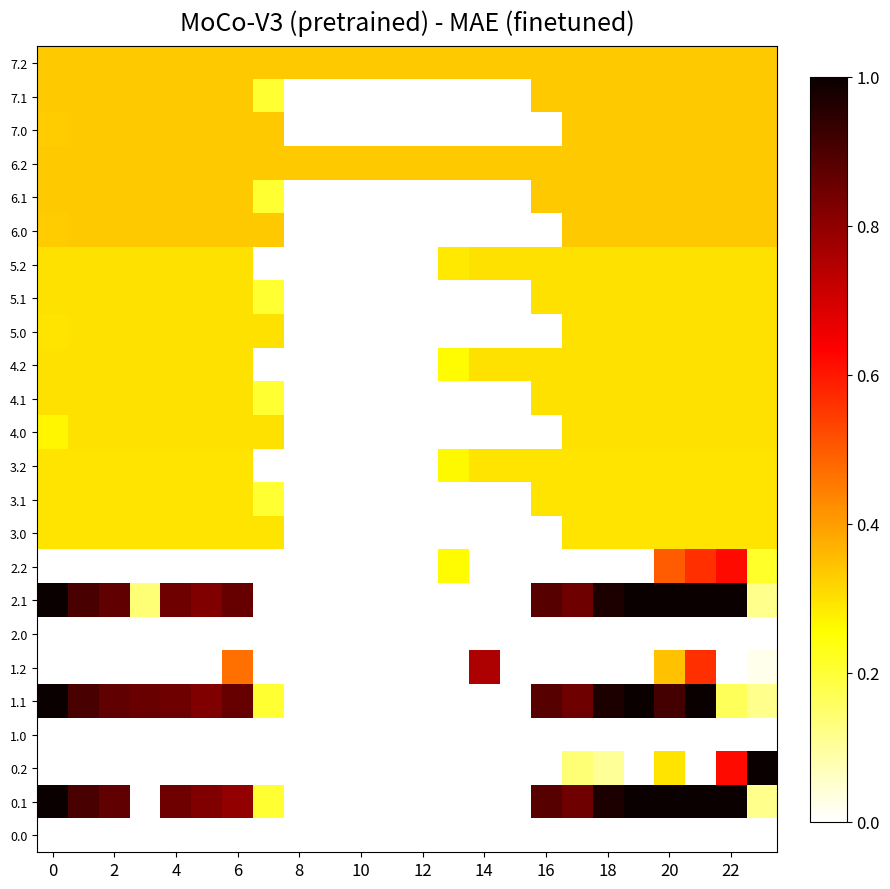

At how many categories does at least one series exceed 0?

24